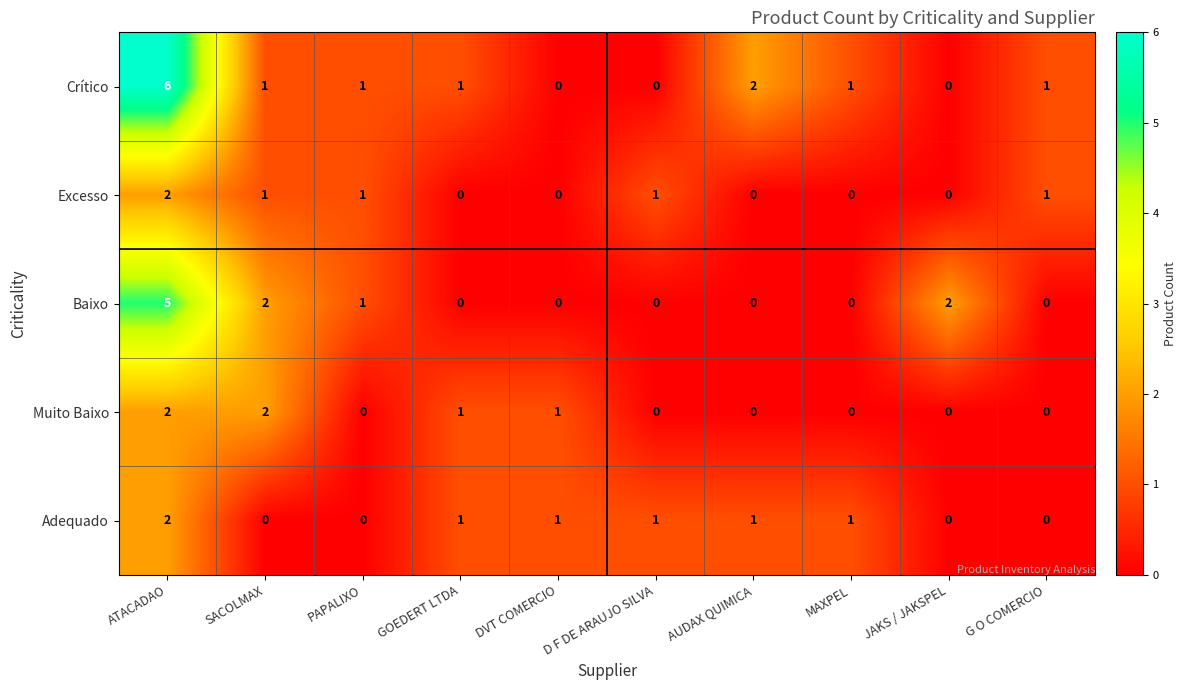

Which series has the largest range (max minus min)?

Crítico